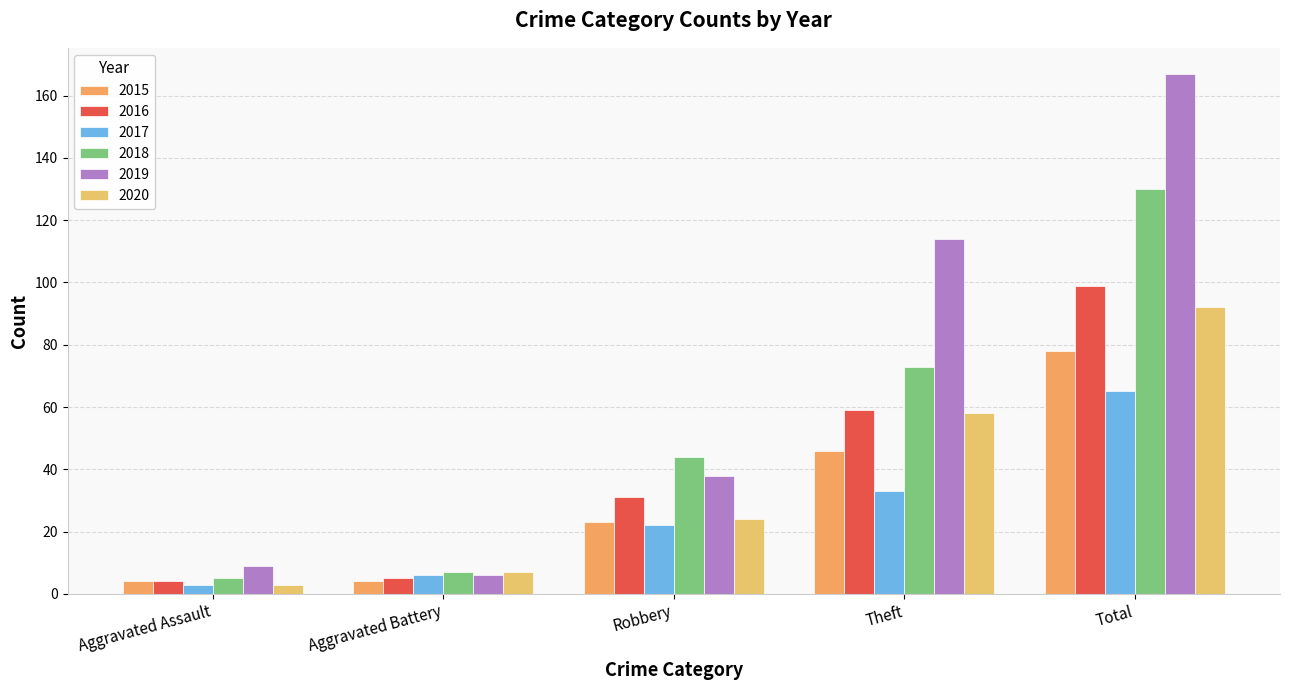

Which series has the largest range (max minus min)?

2019